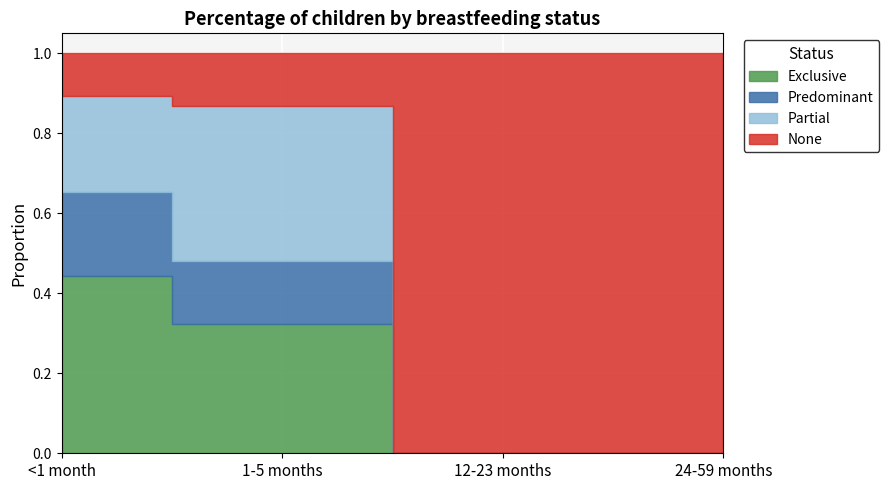

What is the label of the 4th point from the right?

<1 month